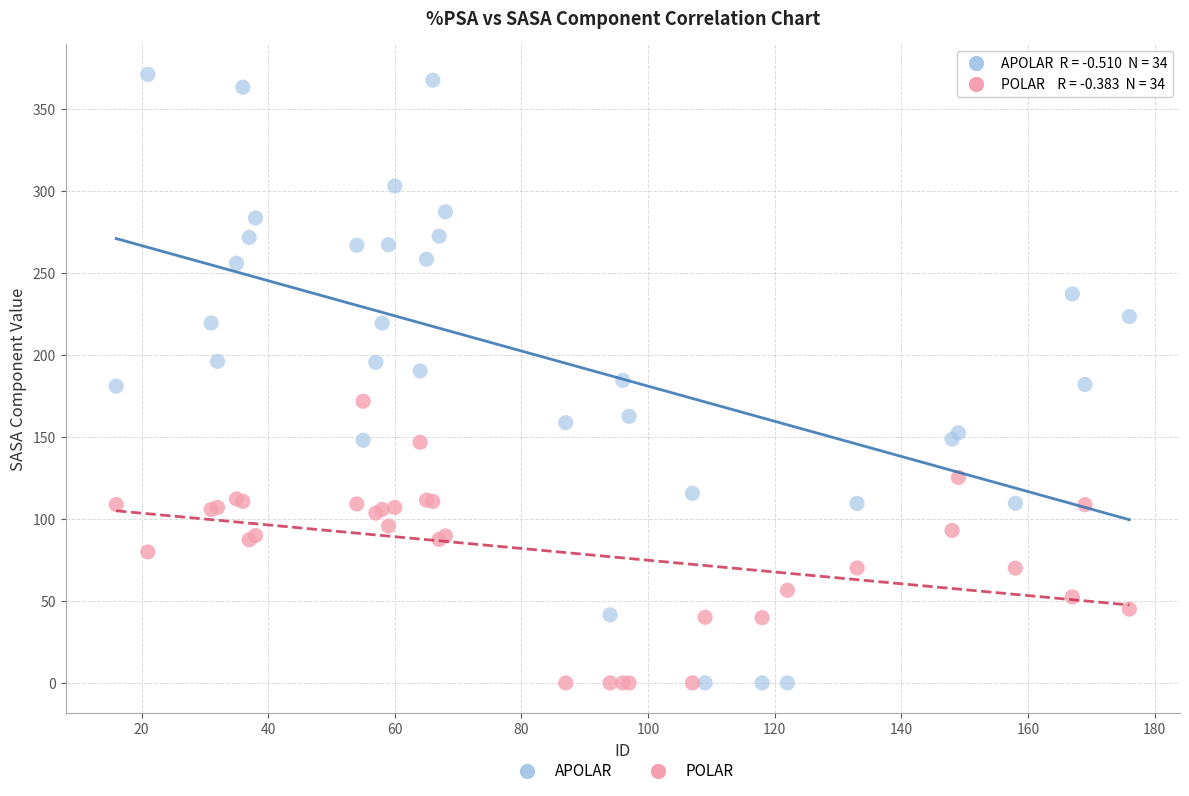

Which series has the widest spread of Y values?

APOLAR